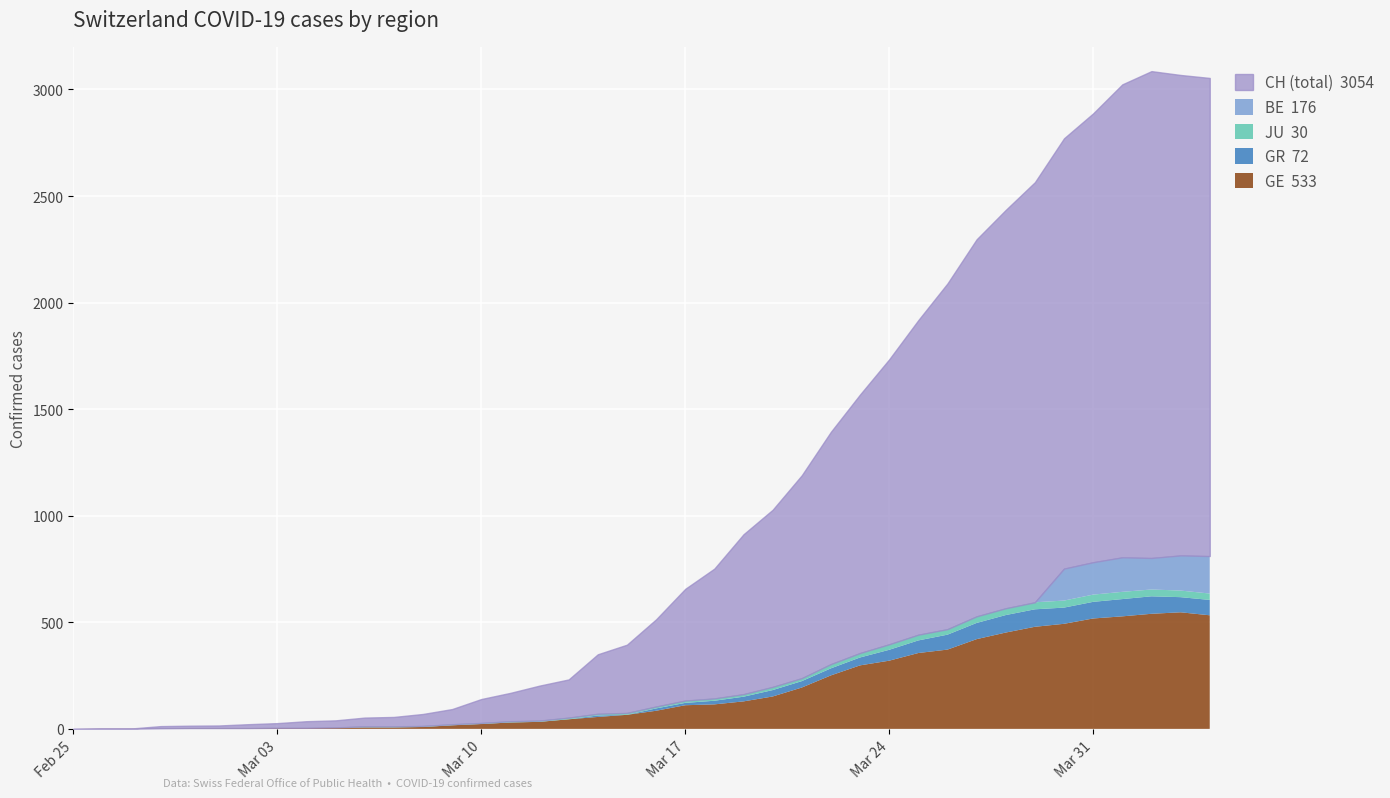

List the labels in order of JU value, largest first.

2020-03-31, 2020-04-01, 2020-03-29, 2020-03-30, 2020-03-28, 2020-04-02, 2020-03-27, 2020-04-03, 2020-04-04, 2020-03-25, 2020-03-24, 2020-03-26, 2020-03-23, 2020-03-22, 2020-03-20, 2020-03-21, 2020-03-19, 2020-03-17, 2020-03-18, 2020-03-15, 2020-03-16, 2020-03-13, 2020-03-14, 2020-03-11, 2020-03-12, 2020-03-06, 2020-03-07, 2020-03-08, 2020-03-09, 2020-03-10, 2020-03-05, 2020-02-28, 2020-02-29, 2020-03-01, 2020-03-02, 2020-03-03, 2020-03-04, 2020-02-25, 2020-02-26, 2020-02-27